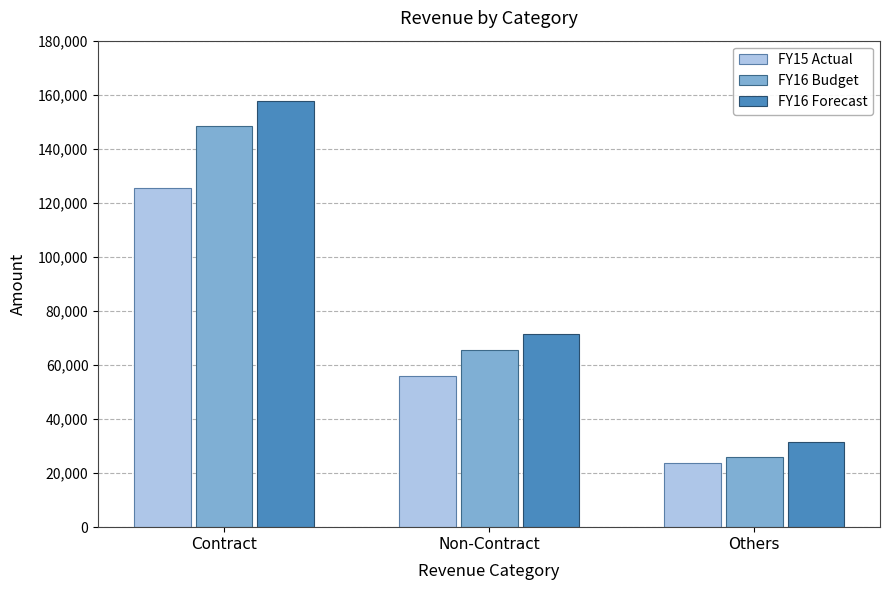

Where does the FY16 Budget series first go above 65694?

Contract